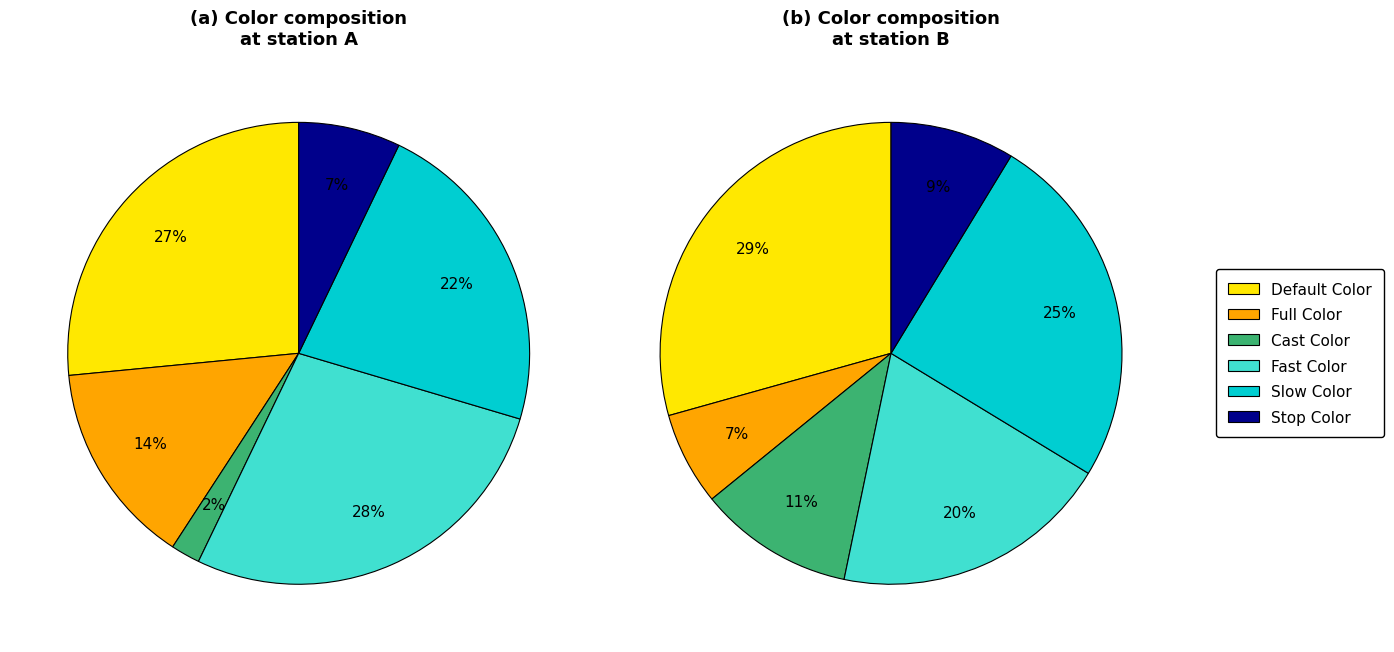

What percentage is the Fast Color slice, to the nearest percent?

20%